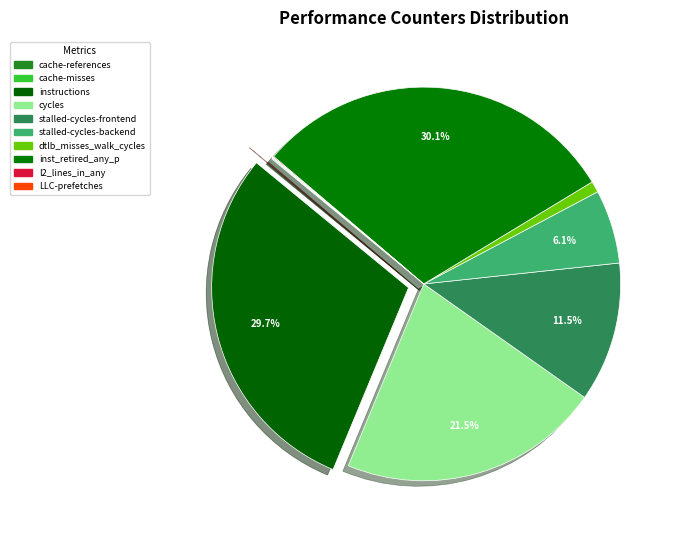

What is the change in value from stalled-cycles-frontend to l2_lines_in_any?

-4782232736